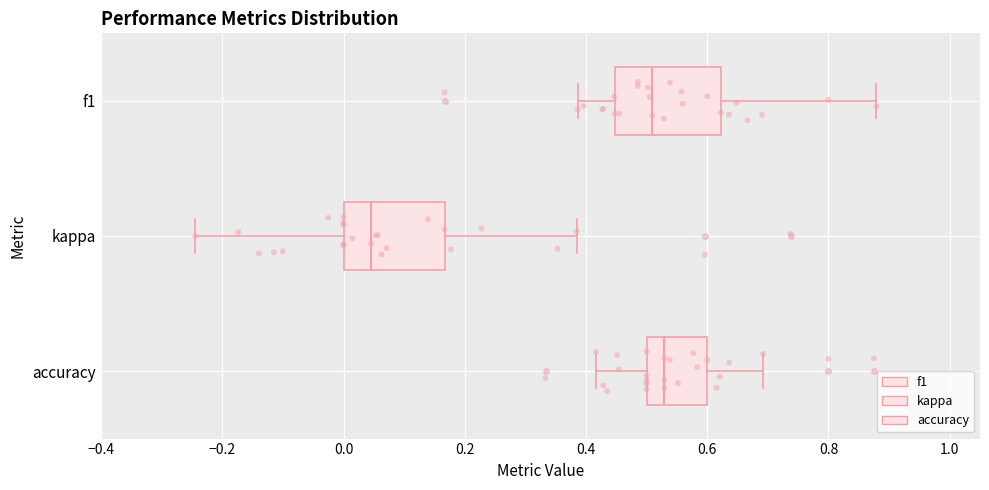

Where is the left edge of the box for kappa on the x-axis? The values are not printed on the chart, so give them approximately, as read against the axis.

0.00